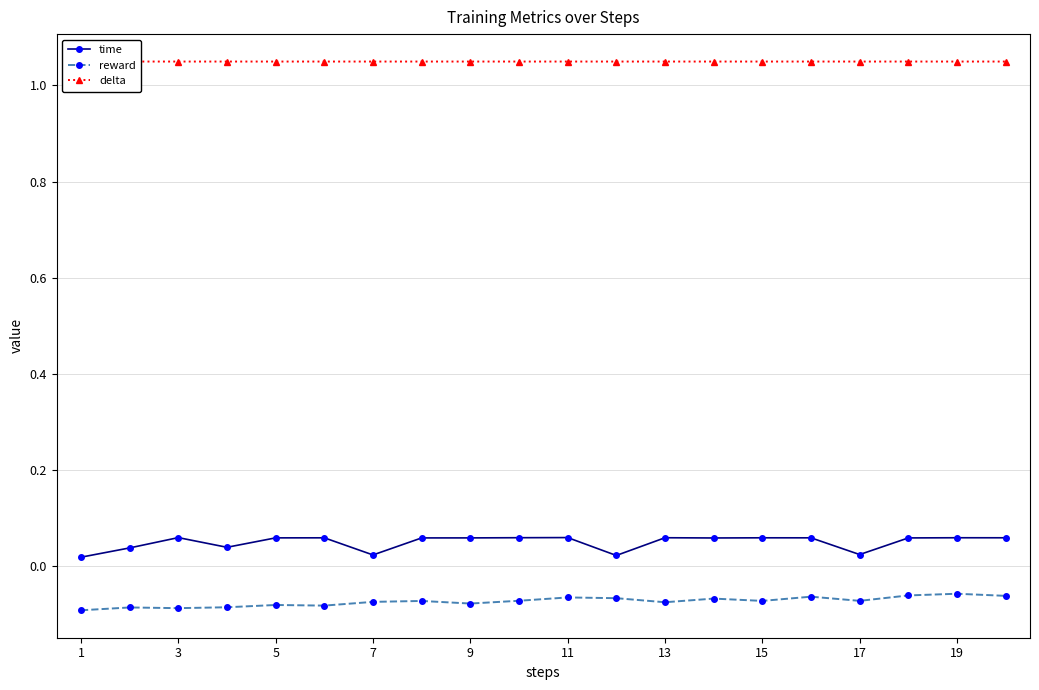

True or false: reward has more than 2 points higher than both neighbors.

True